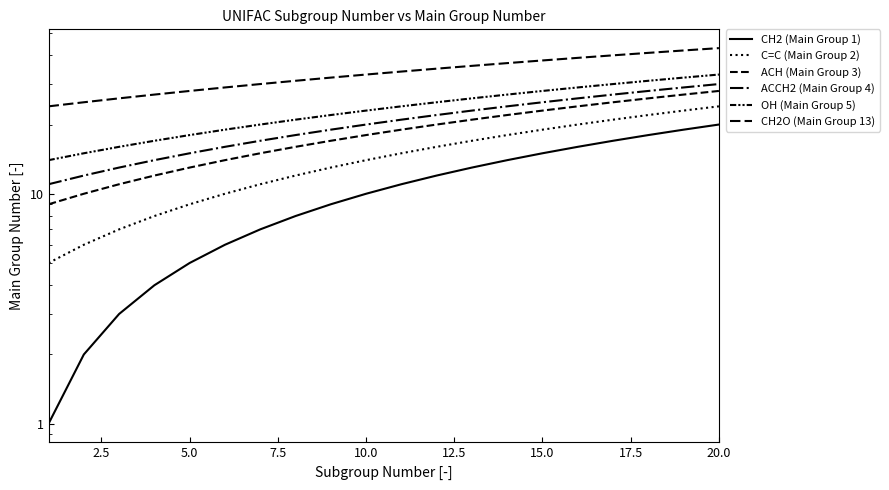

What is the sum of all C=C (Main Group 2) values?

290